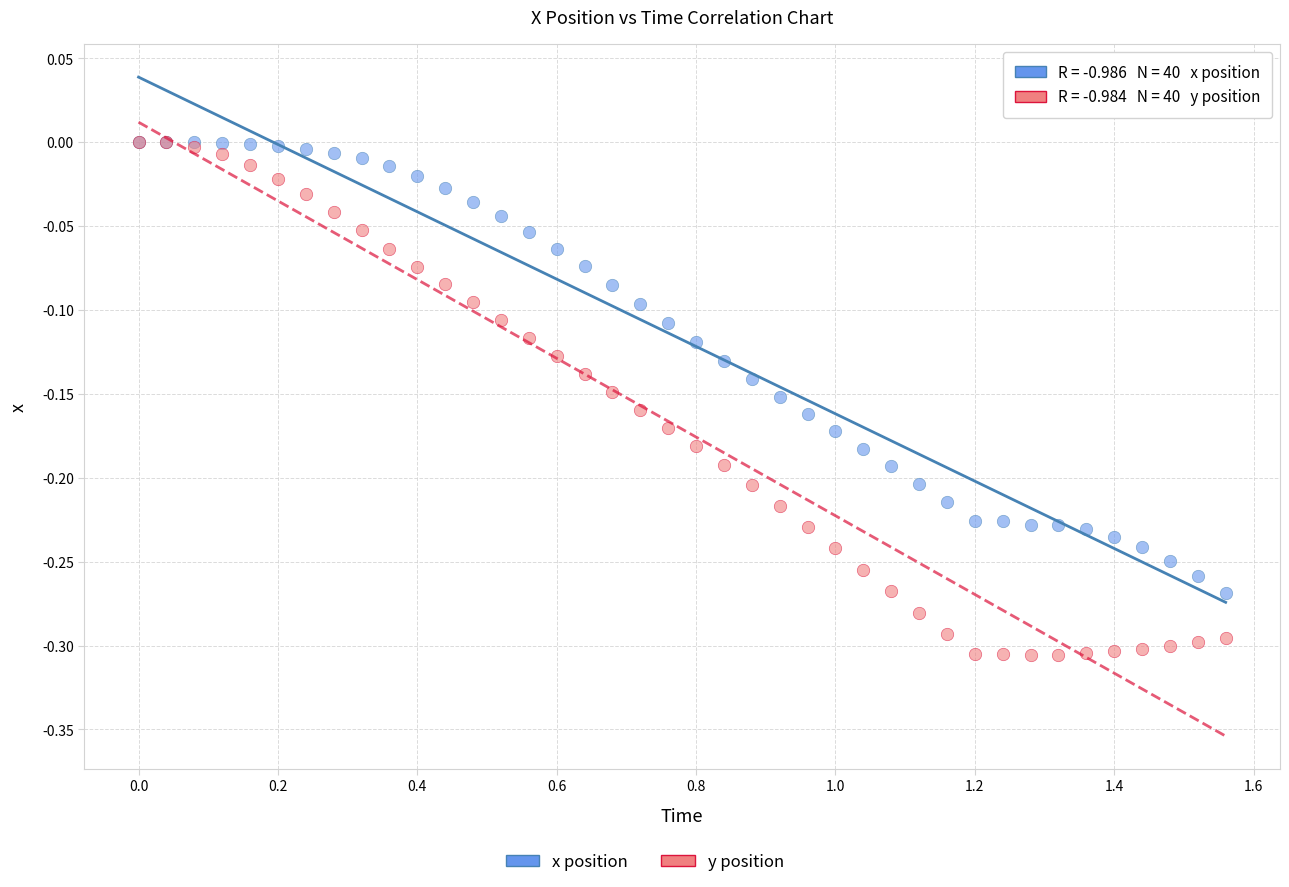

Which series has the widest spread of Y values?

y position